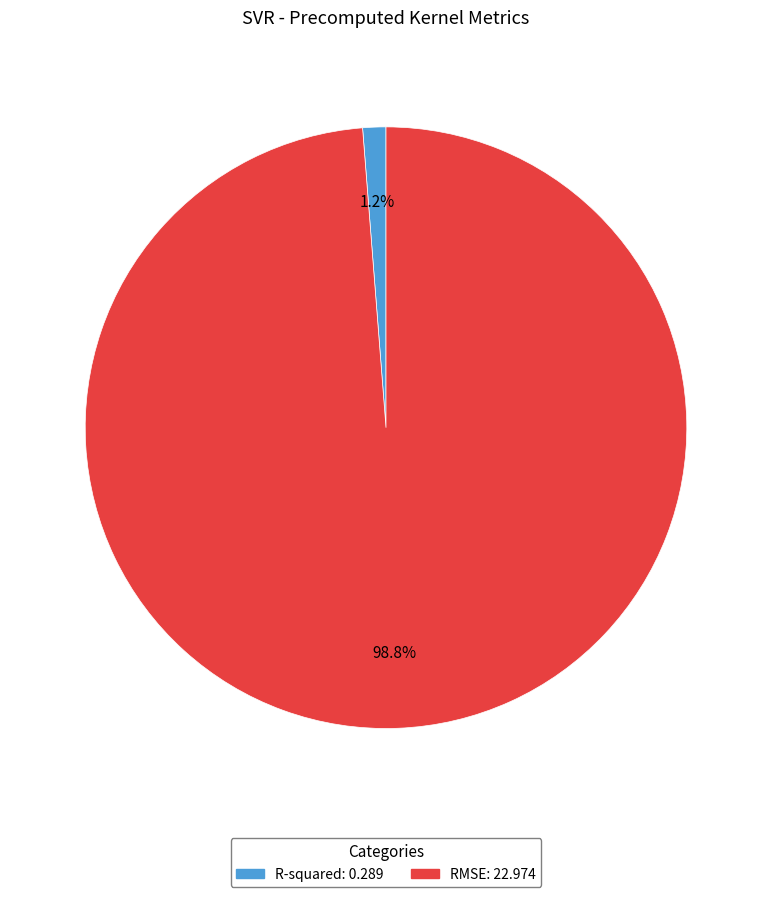

Does RMSE represent more than half of the total?

Yes